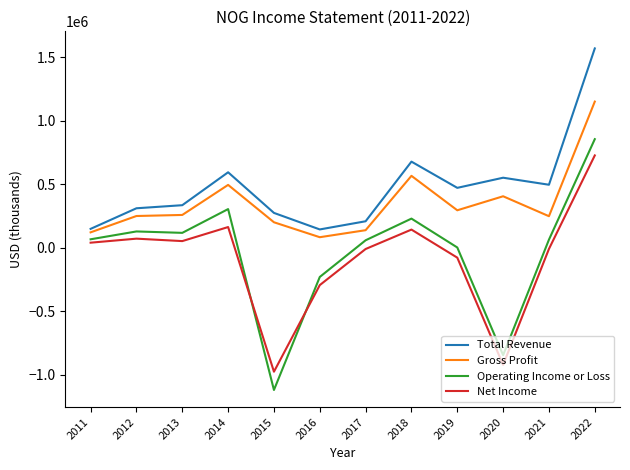

How many lines are shown in the chart?

4